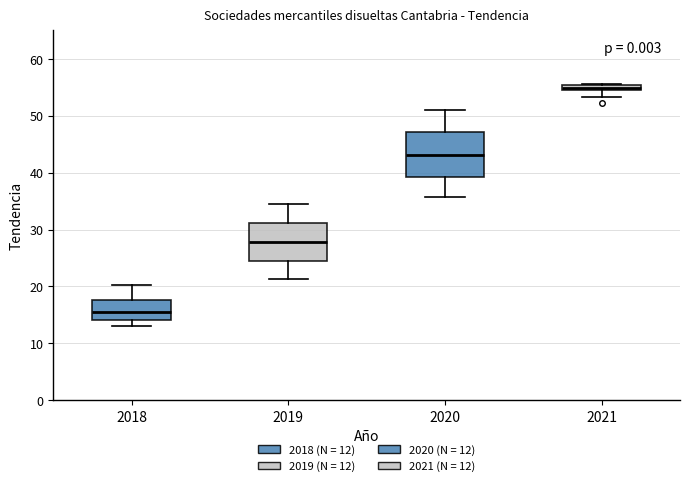

Which box has the lowest median line?

2018